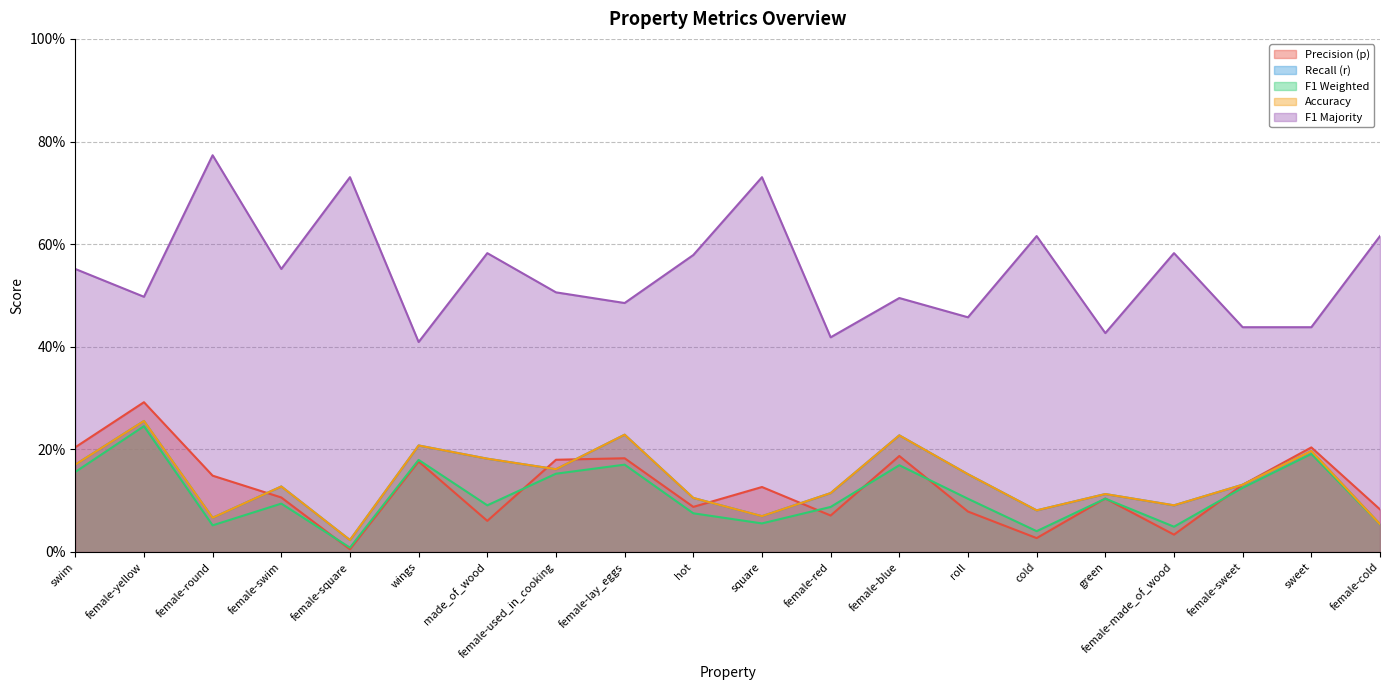

True or false: r and acc cross at least once.

False